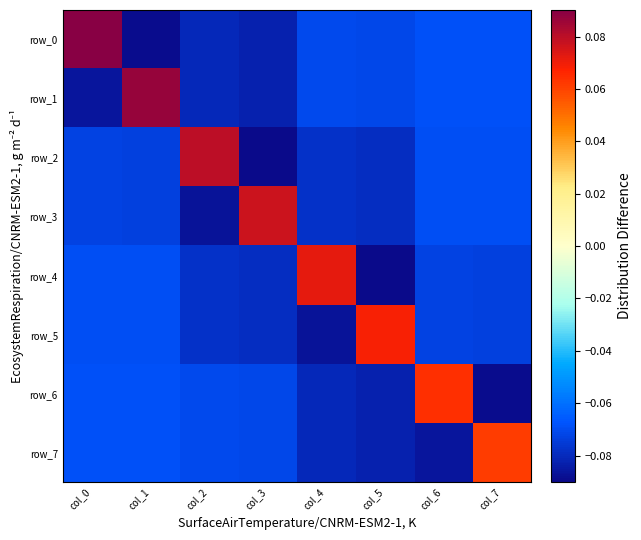

Is the value of row_5 at col_7 greater than the value of row_1 at col_1?

No